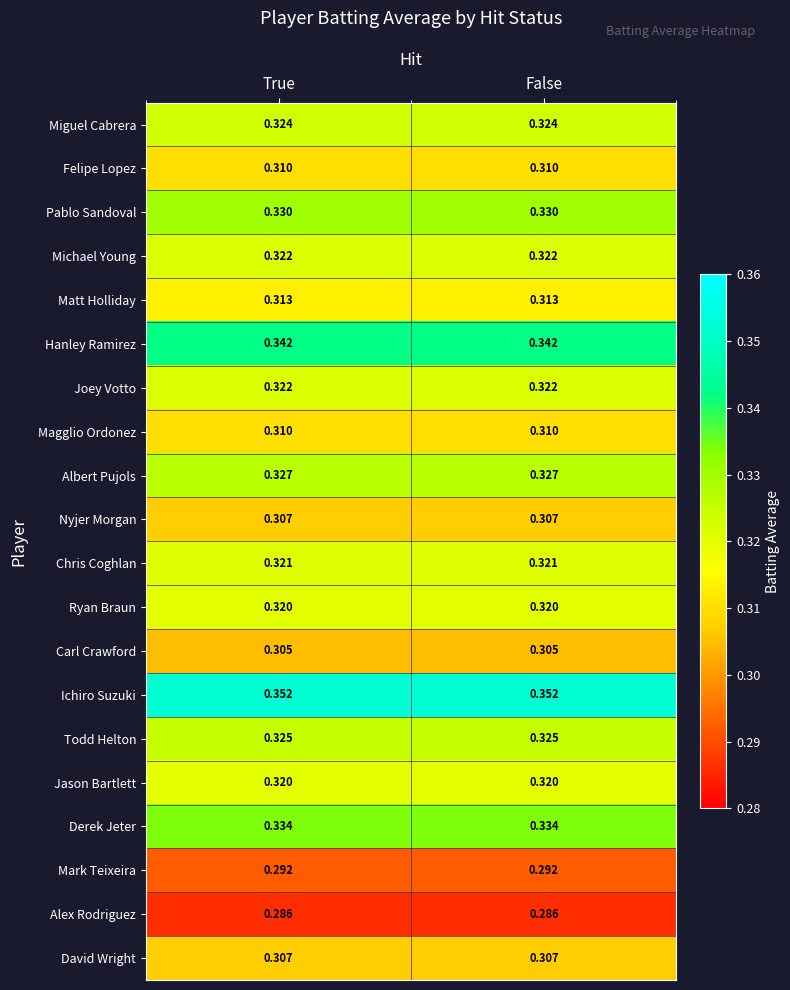

Which series has the largest total across all categories?

Ichiro Suzuki